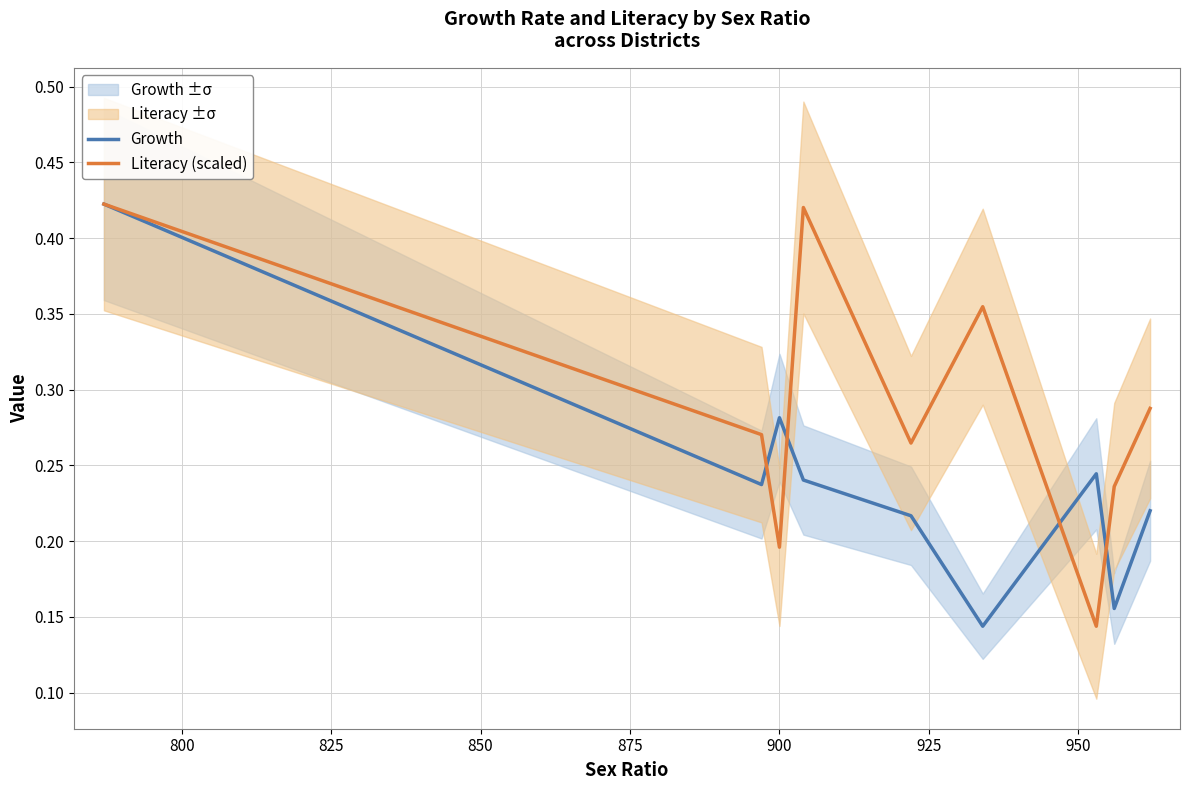

What is the difference between the Growth values at 850 and 950?

0.1